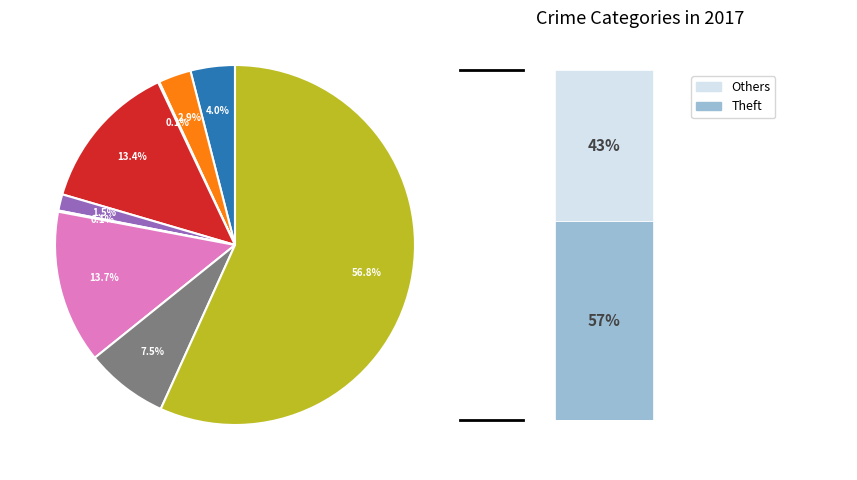

Which category has the smallest portion of the pie?

Arson